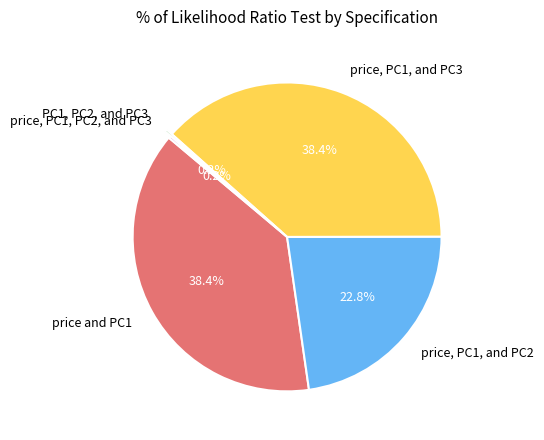

How much of the chart is everything except price and PC1?

61.6%